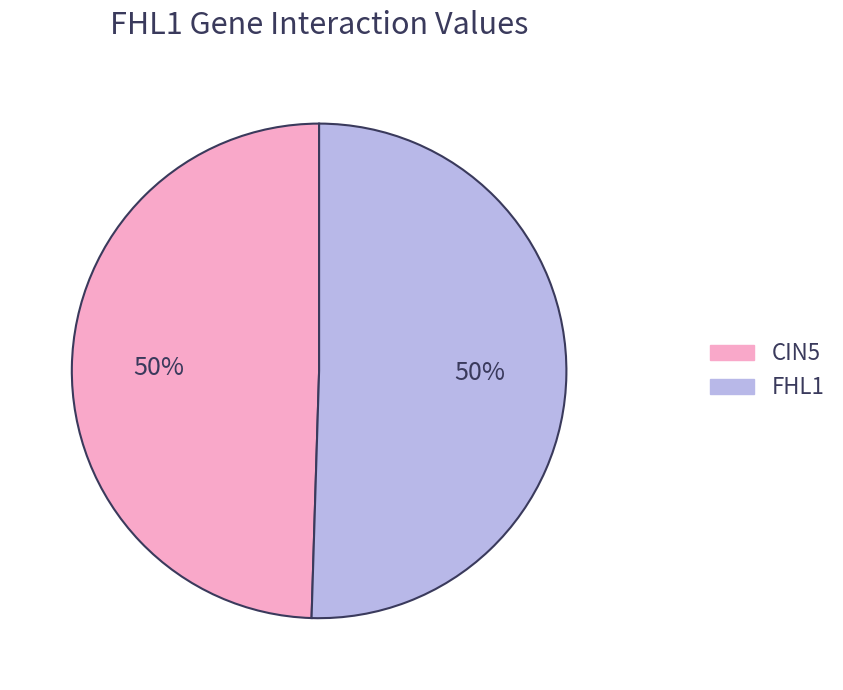

To the nearest percent, what is the average slice percentage?

50%